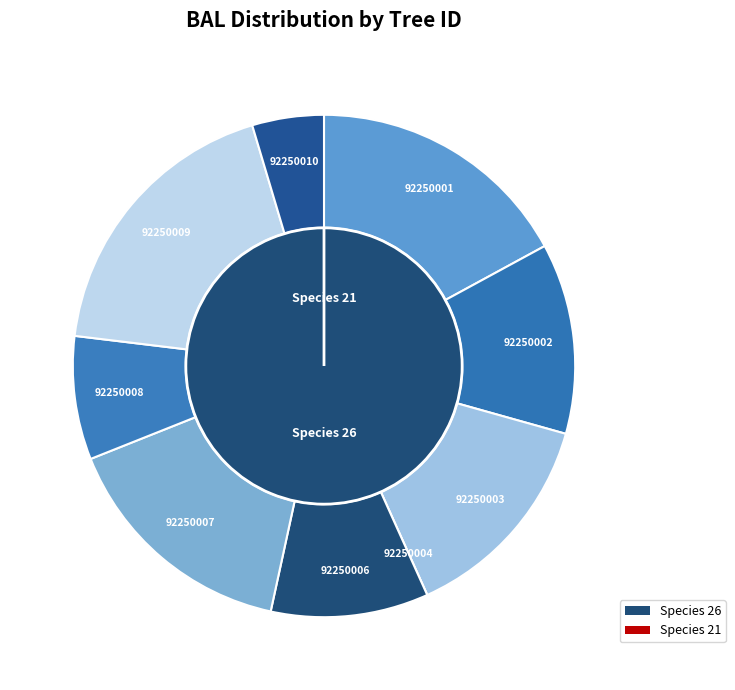

Approximately how many times larger is the value at 92250006 compared to 92250008?

1.3